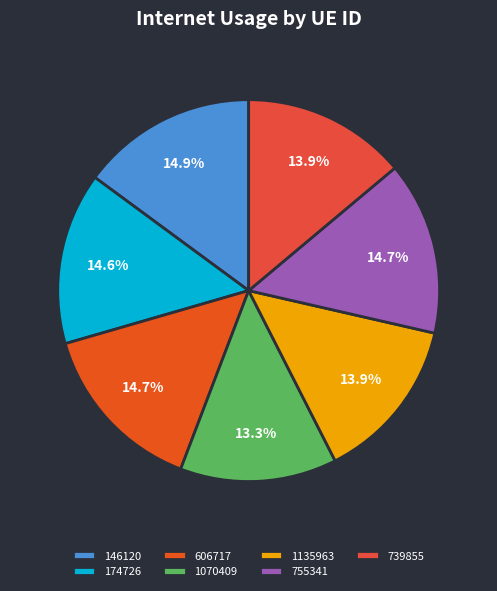

To the nearest percent, what is the difference between the largest and smallest slice percentages?

2%